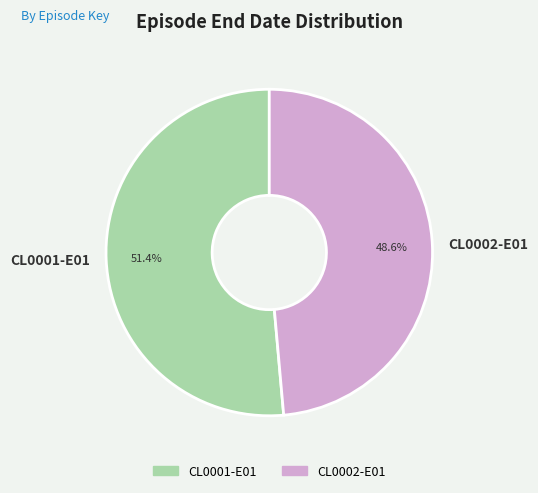

Count the number of slices in the pie.

2